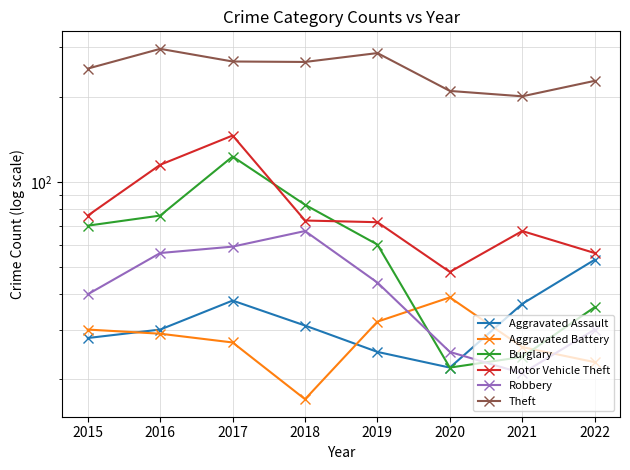

What value does the Motor Vehicle Theft series have at 2018?

73